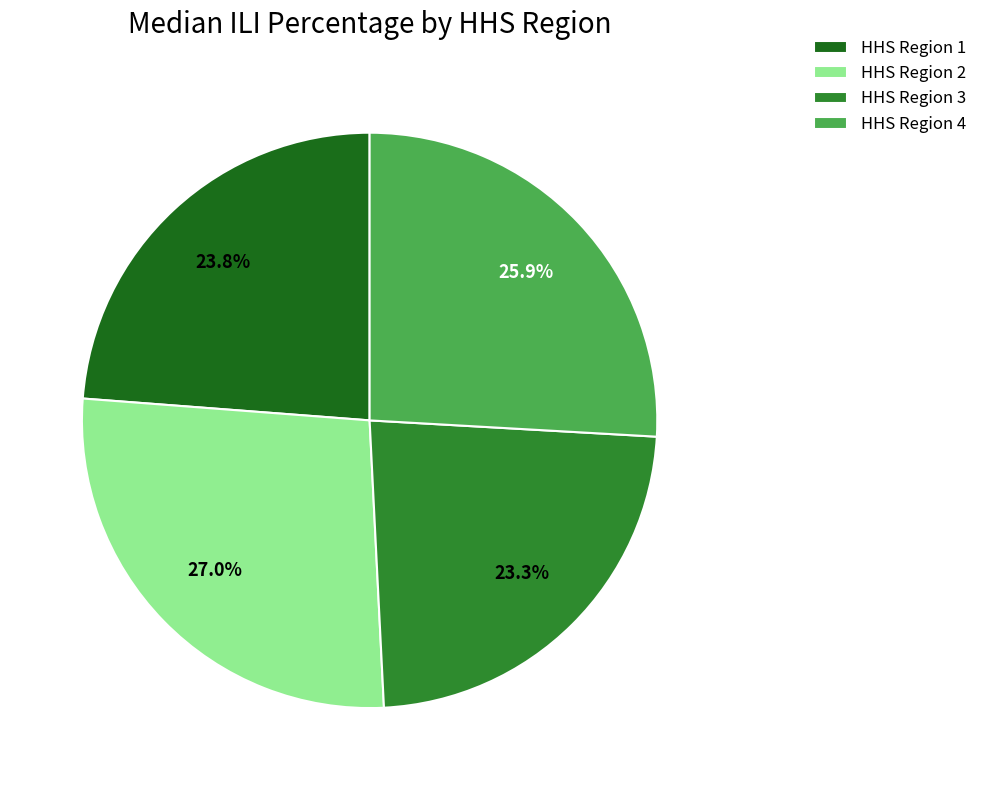

Does HHS Region 3 represent more than half of the total?

No